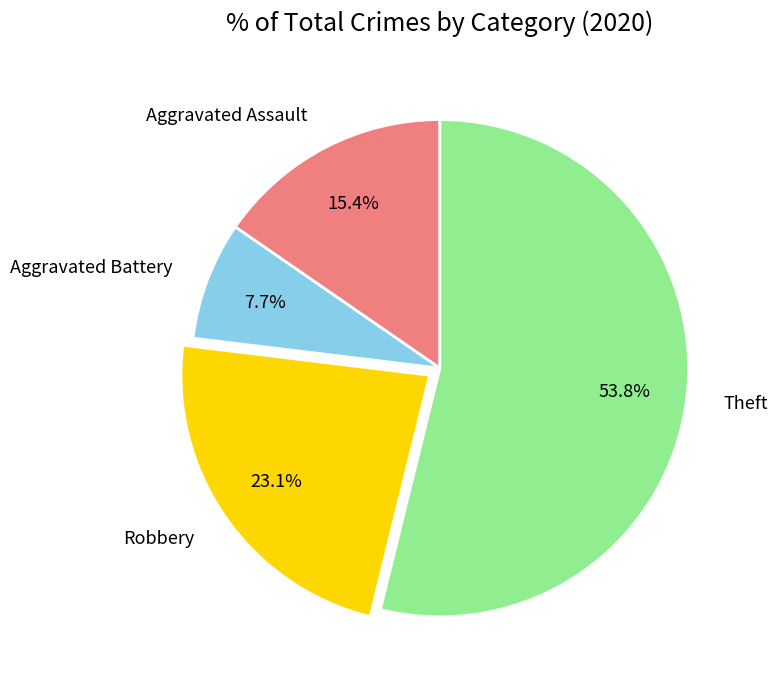

What percentage do Aggravated Battery and Robbery together represent?

30.8%